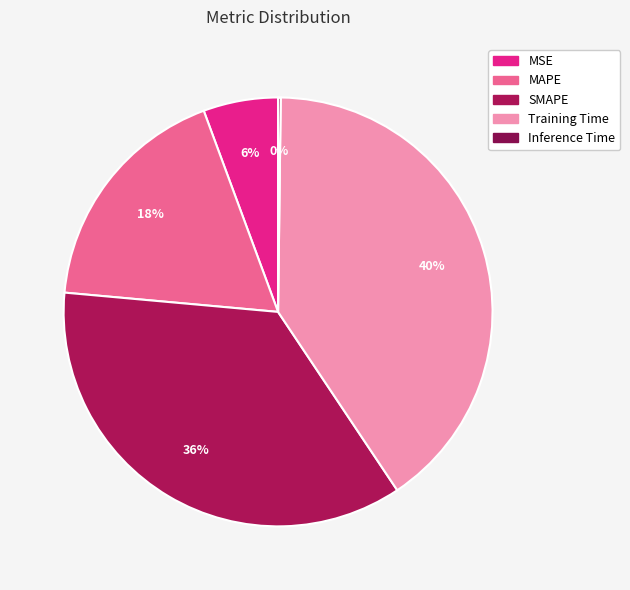

What is the smallest slice in the pie chart?

Inference Time